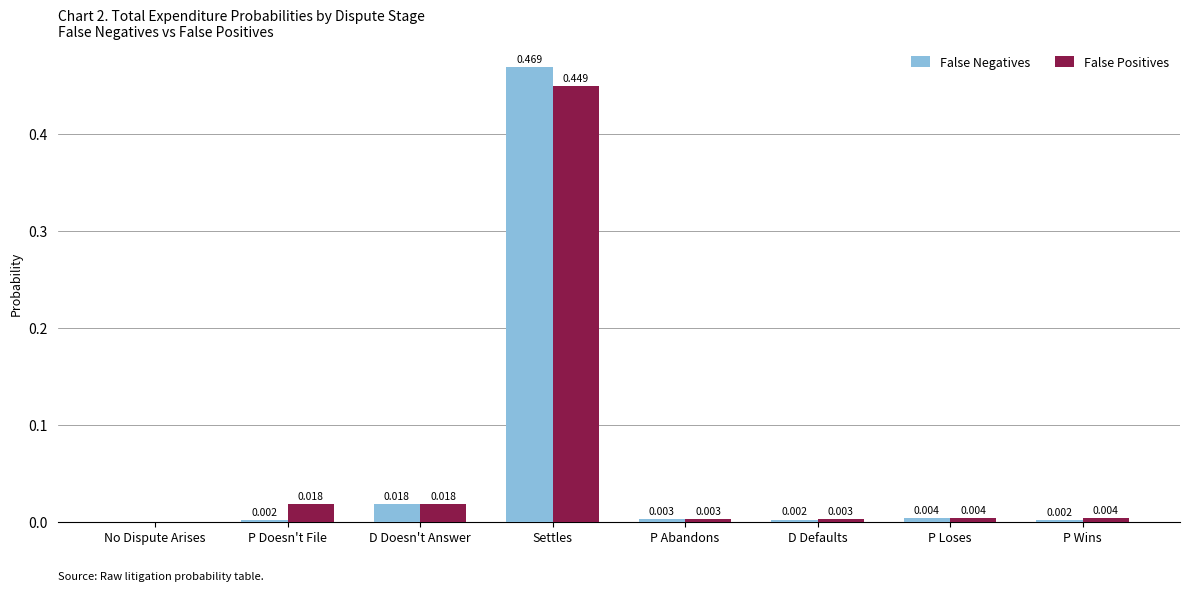

At which label does False Positives reach its peak?

Settles